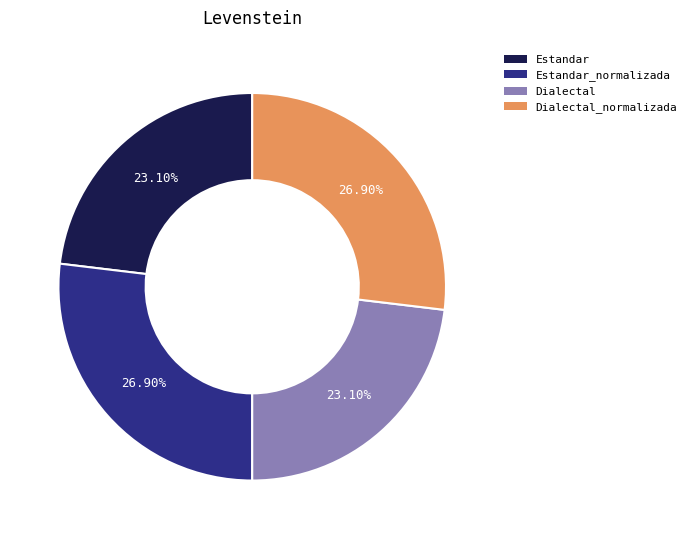

Does any single category account for the majority?

No